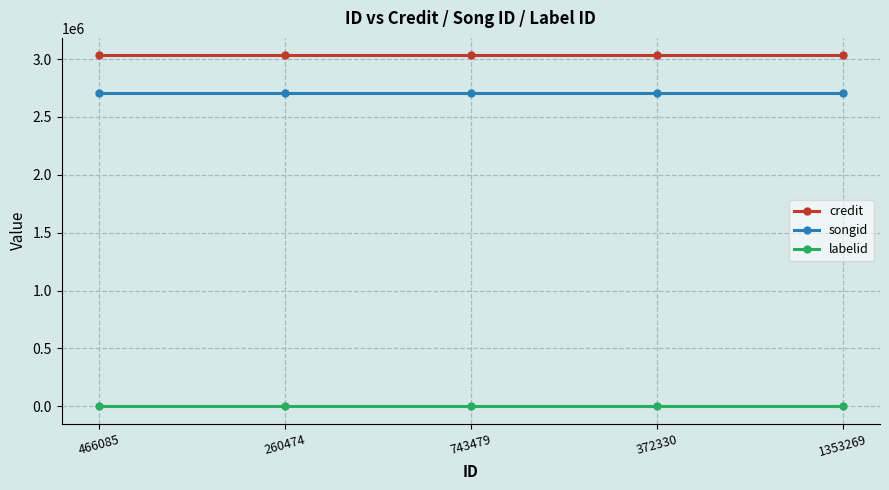

What is the average value of the labelid series?

1928